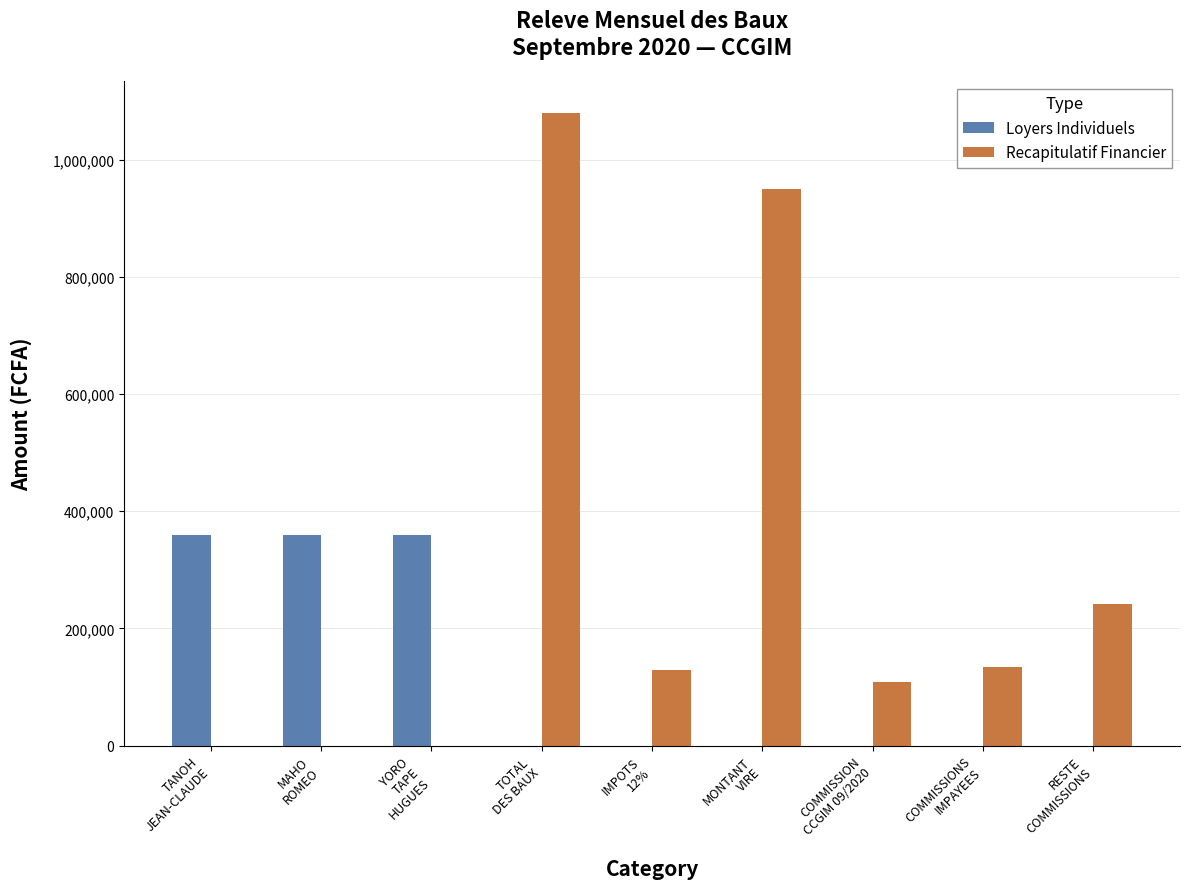

How many Loyers Individuels values are between 0 and 360000?

9